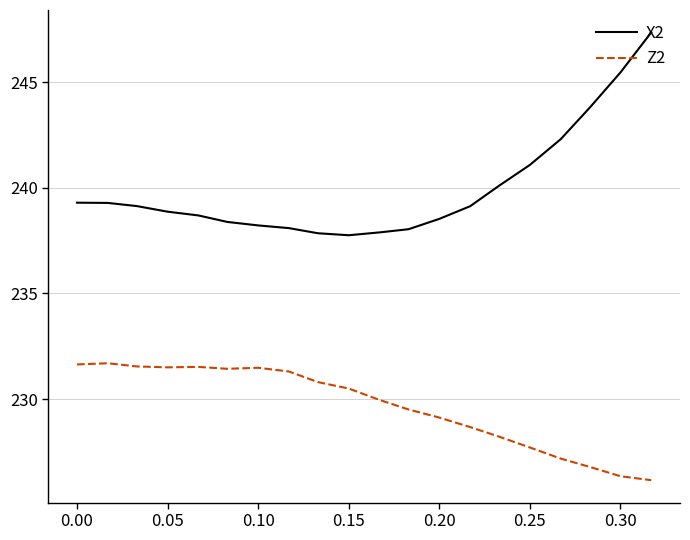

True or false: X2 and Z2 cross at least once.

False